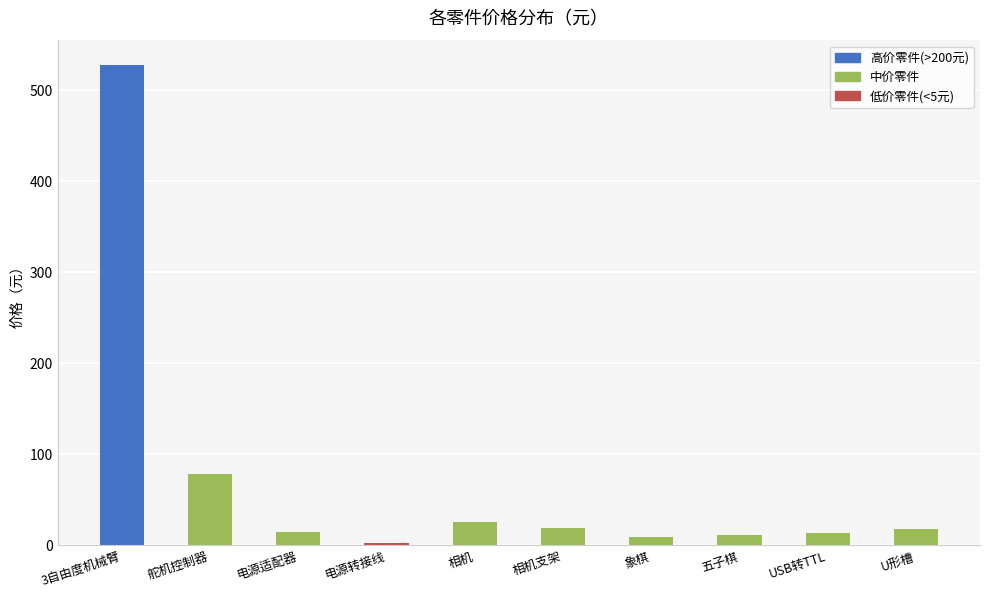

Between U形槽 and 相机, which is larger?

相机